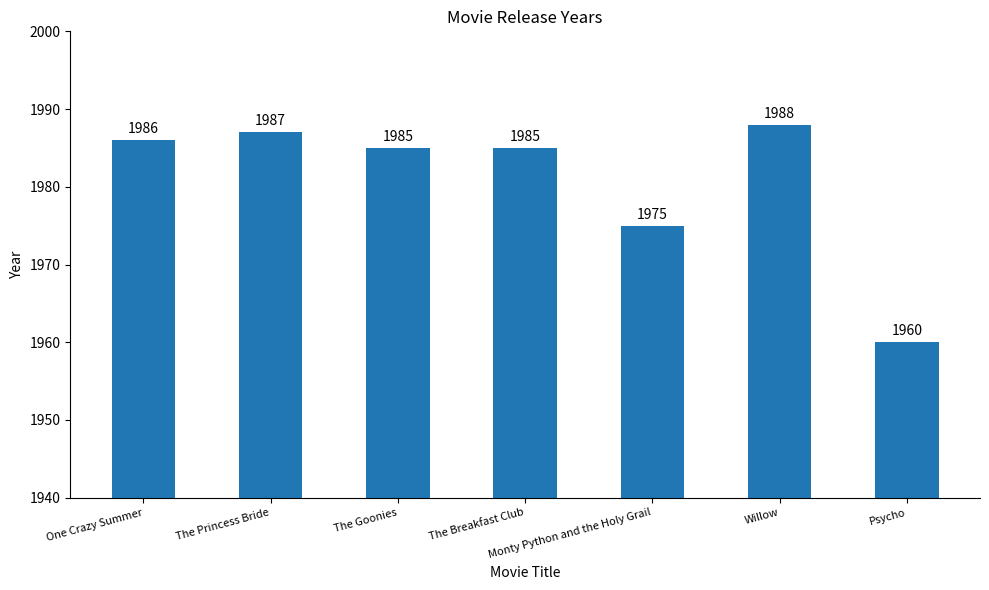

Which label corresponds to the smallest value in the chart?

Psycho